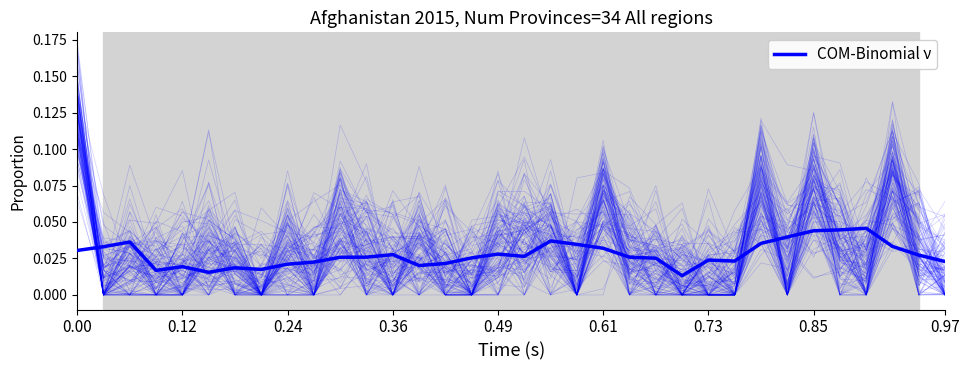

What is the label of the 24th point from the left?

23